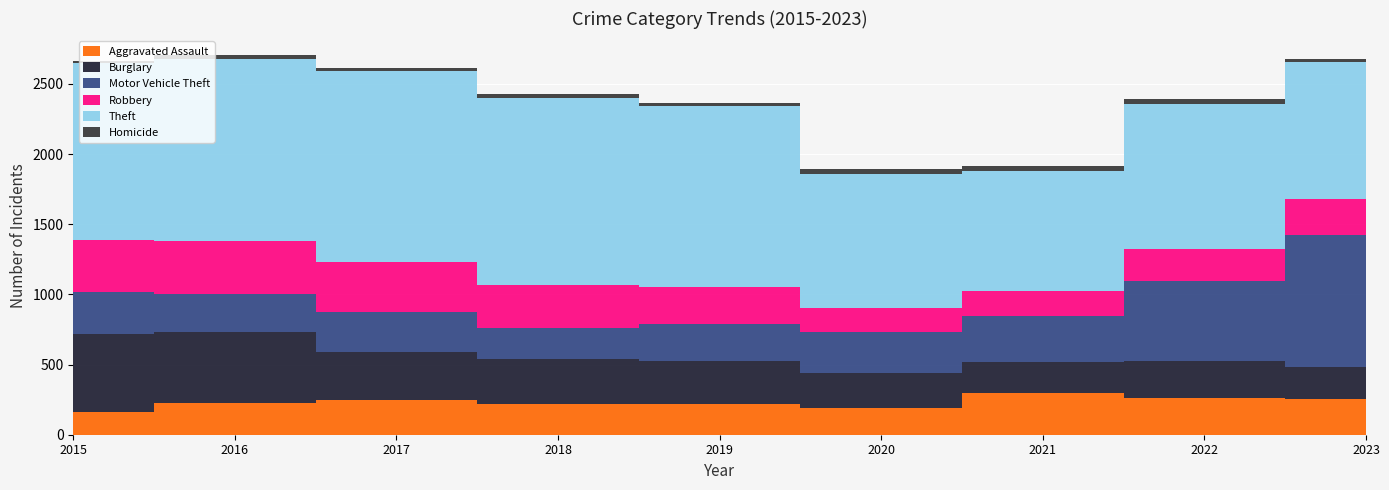

Reading right to left, extract all data points from this chart.

Aggravated Assault: 2023=258	2022=264	2021=295	2020=192	2019=220	2018=220	2017=251	2016=225	2015=164
Burglary: 2023=225	2022=263	2021=220	2020=250	2019=308	2018=319	2017=339	2016=505	2015=552
Motor Vehicle Theft: 2023=943	2022=569	2021=332	2020=287	2019=262	2018=225	2017=285	2016=272	2015=299
Robbery: 2023=257	2022=227	2021=175	2020=174	2019=263	2018=302	2017=356	2016=381	2015=372
Theft: 2023=975	2022=1033	2021=856	2020=954	2019=1288	2018=1337	2017=1359	2016=1297	2015=1263
Homicide: 2023=22	2022=35	2021=38	2020=34	2019=21	2018=23	2017=27	2016=28	2015=13